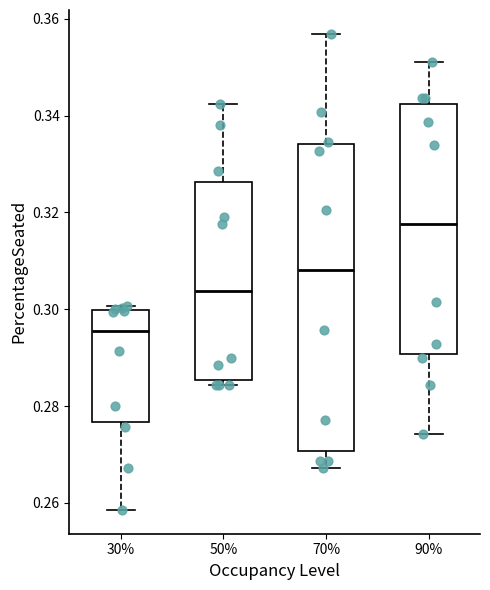

Where does the median line of the box at x = 30% sit on the y-axis? The values are not printed on the chart, so give them approximately, as read against the axis.

0.296